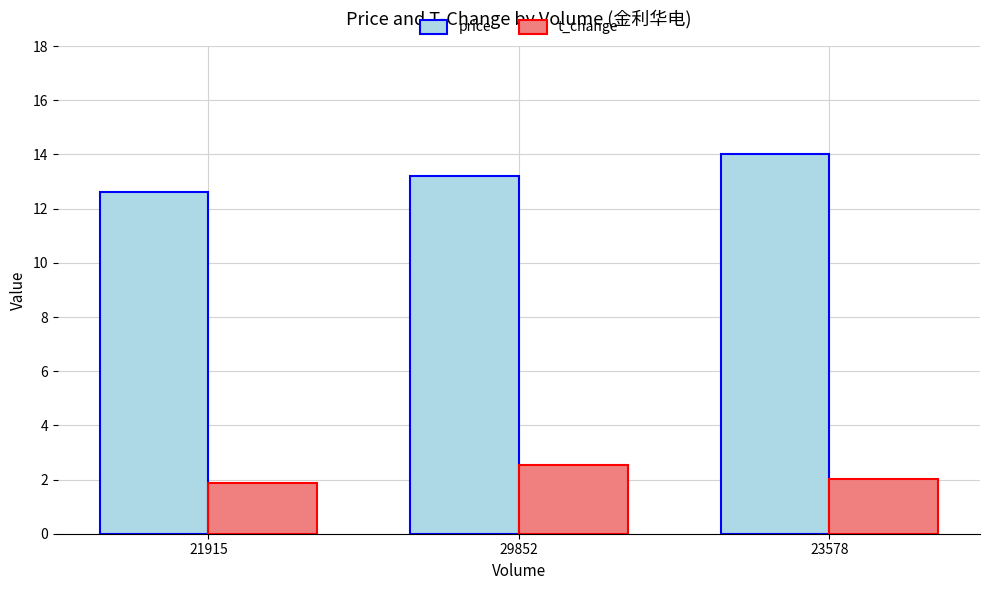

What is the spread (max minus min) of values at 23578?

12.0